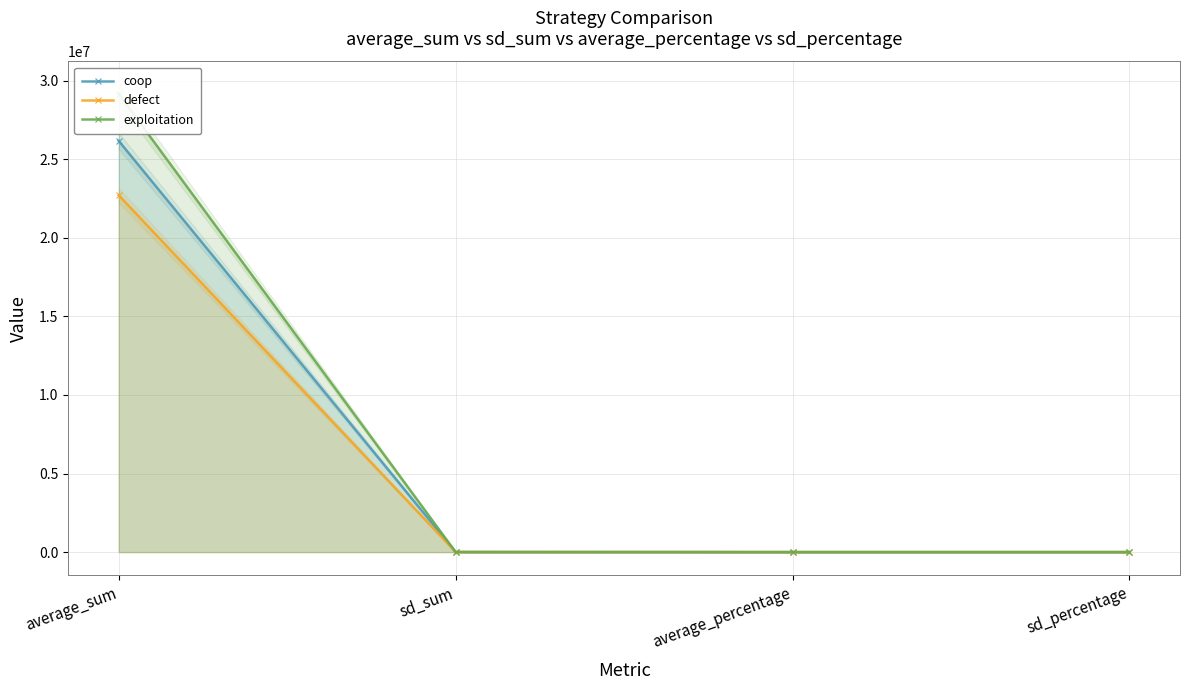

Which label corresponds to the largest value in the chart?

average_sum